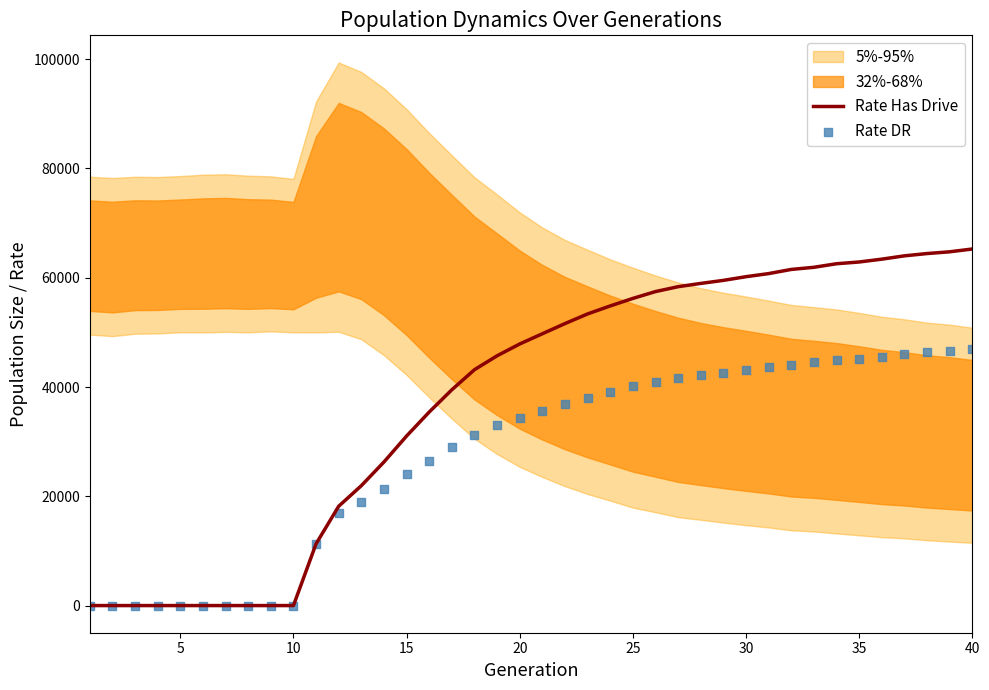

What is the highest value of the Rate Has Drive series?

65260.5